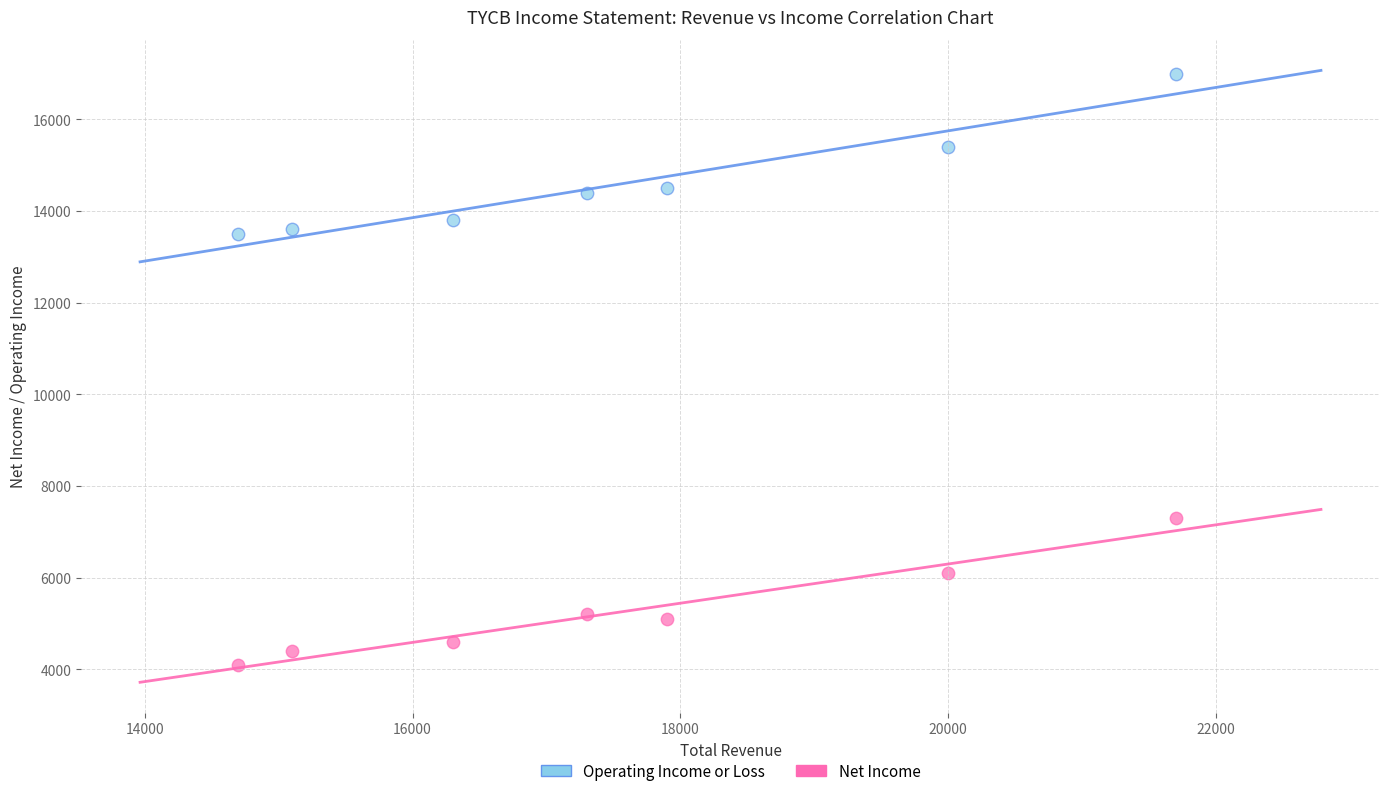

Which series contains the highest Y value?

Operating Income or Loss